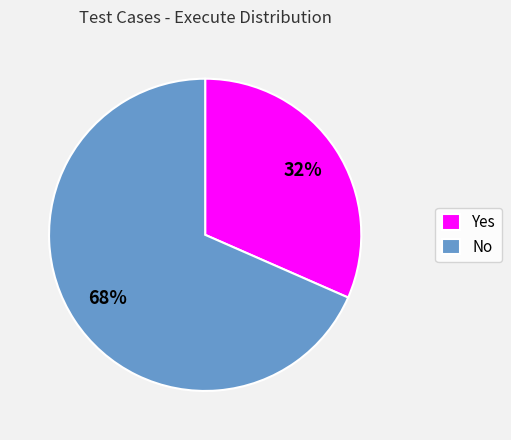

Which category has the biggest portion of the pie?

No